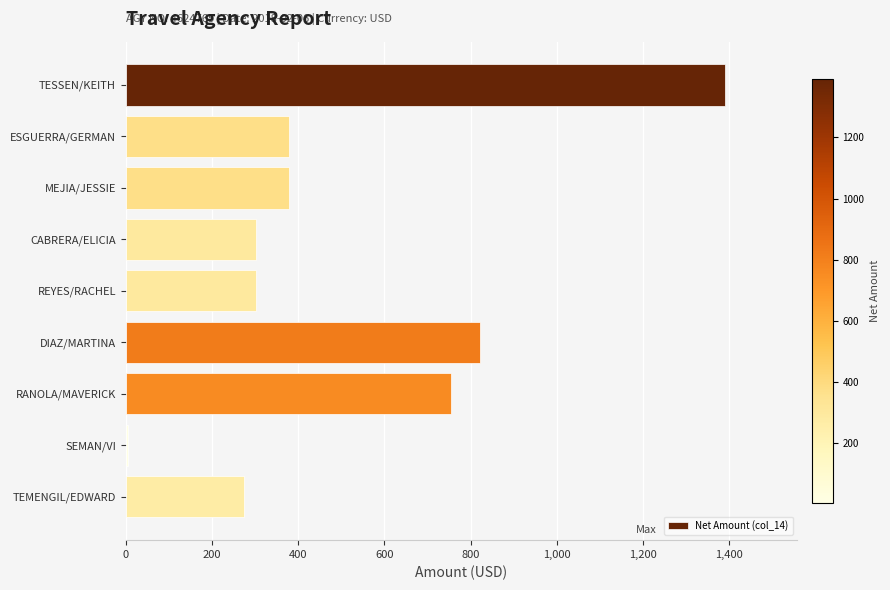

Reading top to bottom, transcribe all the data shown in this chart.

TESSEN/KEITH=1391.0	ESGUERRA/GERMAN=377.8	MEJIA/JESSIE=377.8	CABRERA/ELICIA=302.0	REYES/RACHEL=302.0	DIAZ/MARTINA=822.5	RANOLA/MAVERICK=754.4	SEMAN/VI=5.6	TEMENGIL/EDWARD=275.0